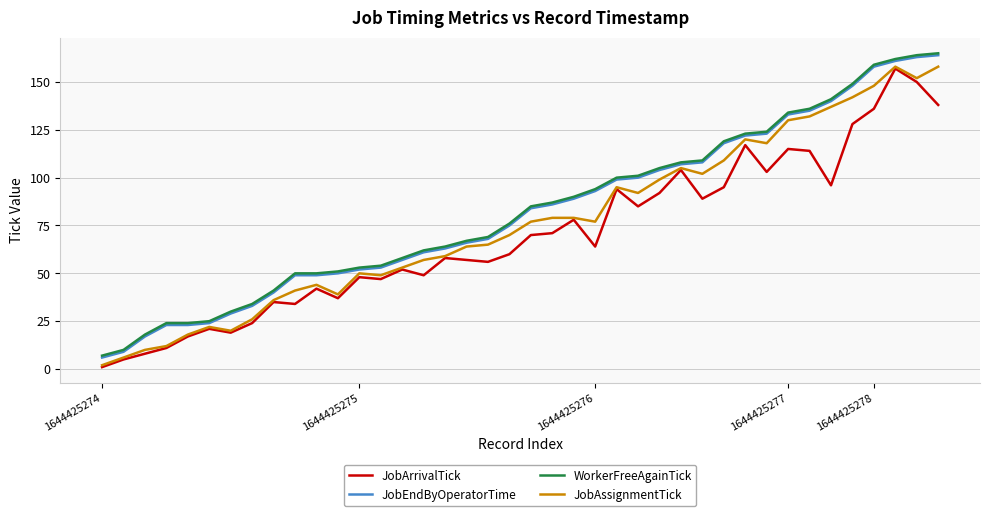

How many lines are shown in the chart?

4